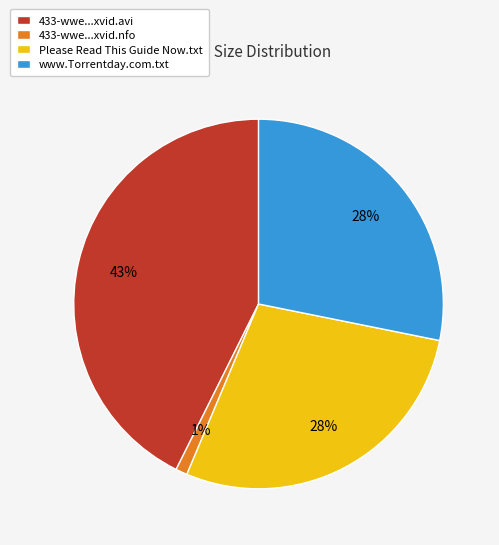

Is it true that www.Torrentday.com.txt is 28% of the pie?

True